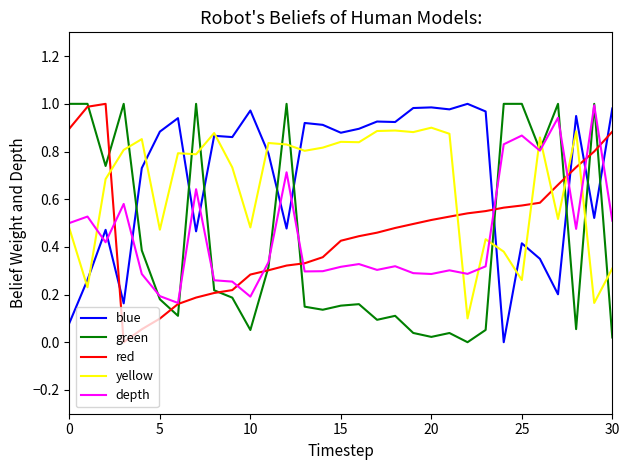

Which category has the lowest value across all series?

24